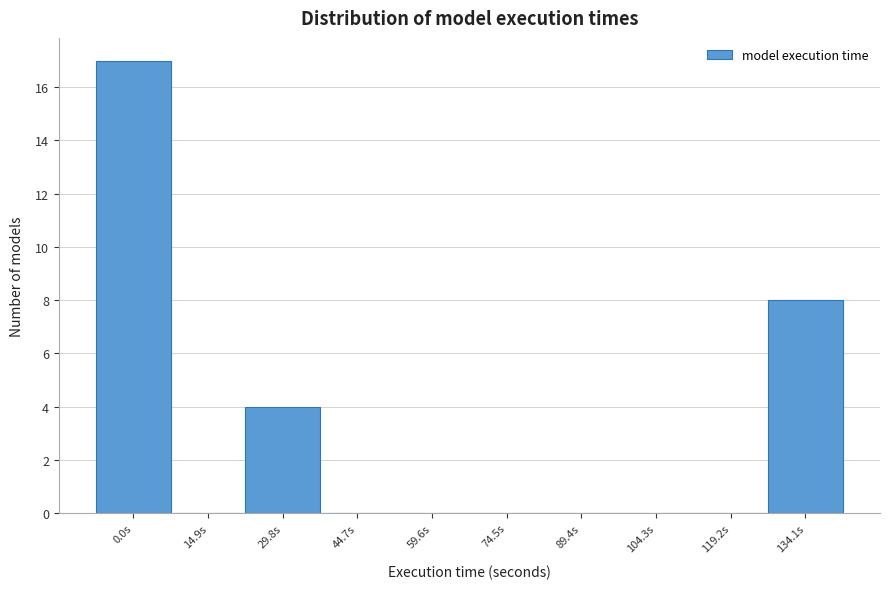

Reading right to left, transcribe all the data shown in this chart.

134.1s=8	119.2s=0	104.3s=0	89.4s=0	74.5s=0	59.6s=0	44.7s=0	29.8s=4	14.9s=0	0.0s=17